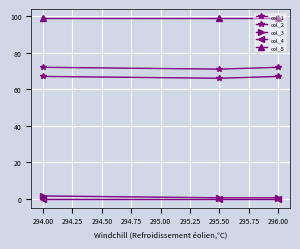

List the series in order of their peak value, highest first.

col_5, col_1, col_2, col_3, col_4